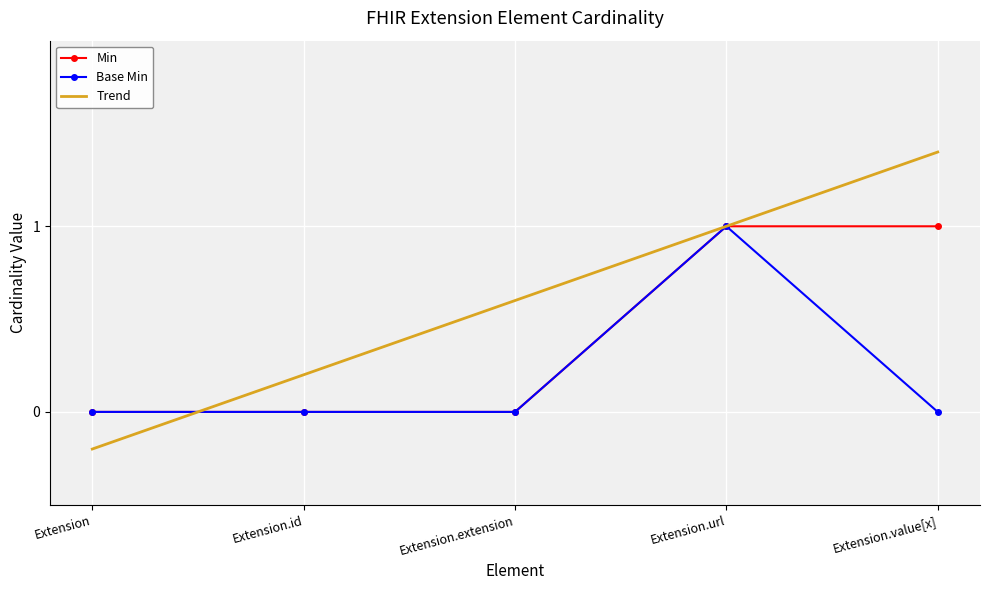

What is the greatest value displayed?

1.4